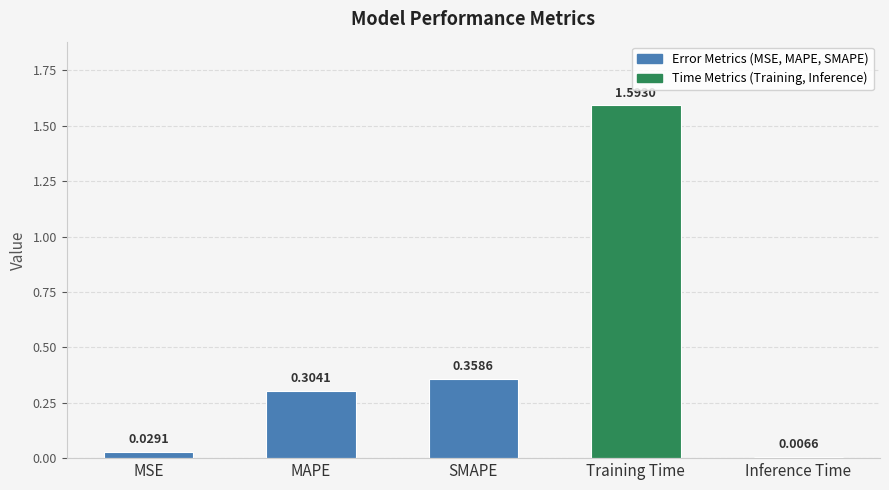

What is the greatest value displayed?

1.6